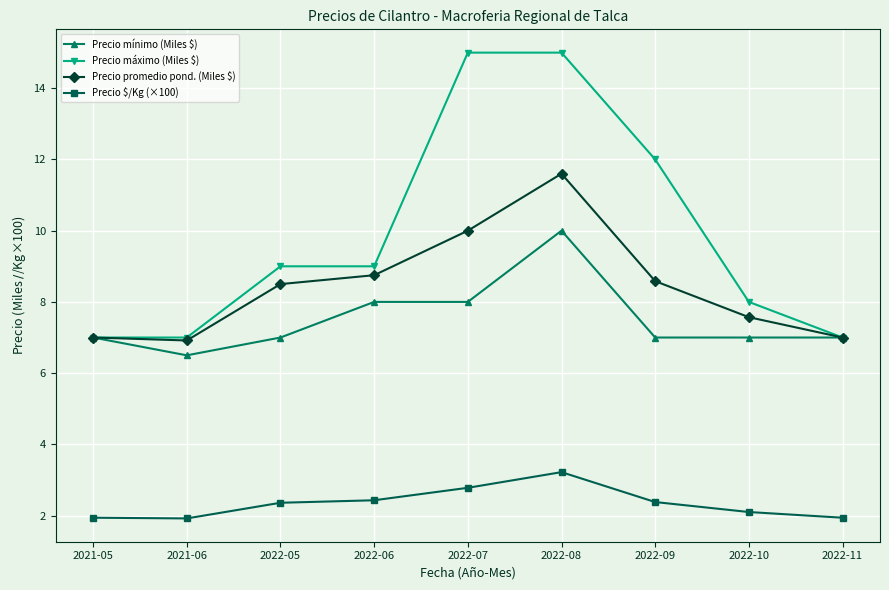

What is the greatest value displayed?

15.0